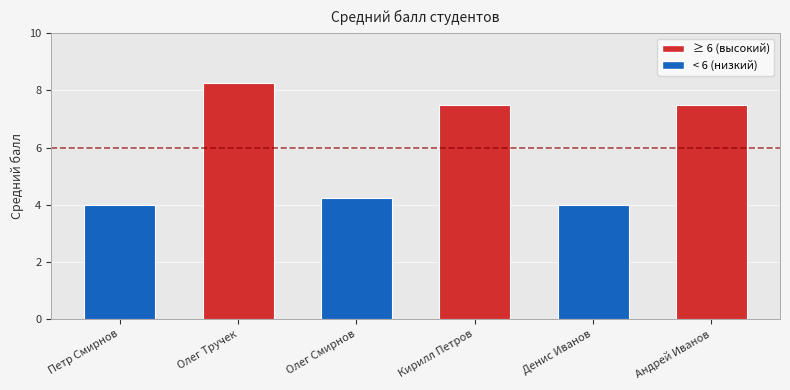

How many data points are above 7?

3